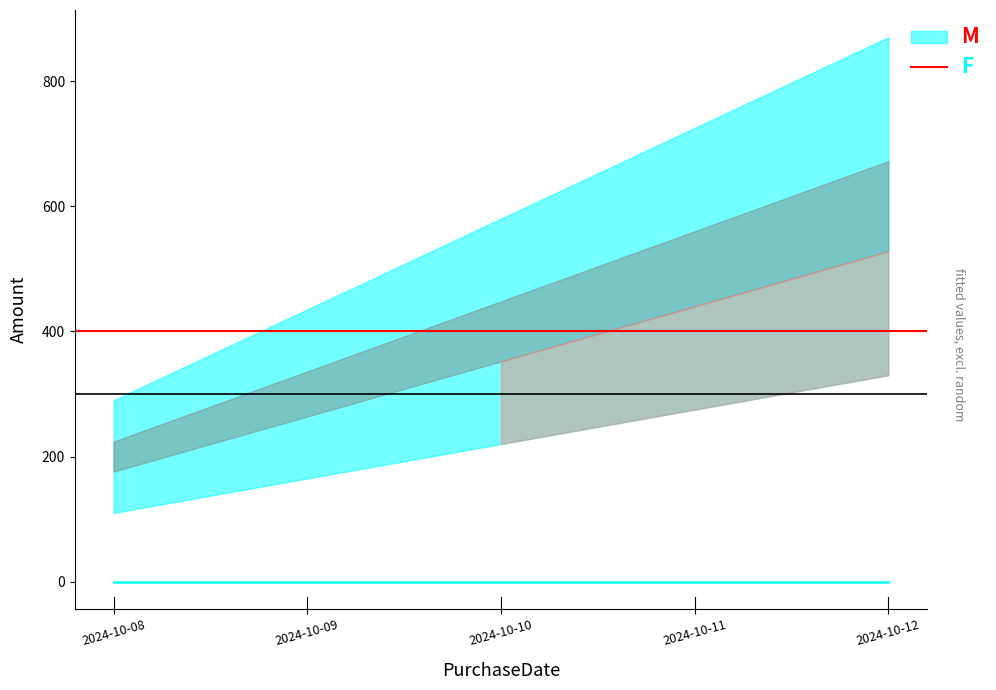

What is the value of the 3rd point from the left?

400